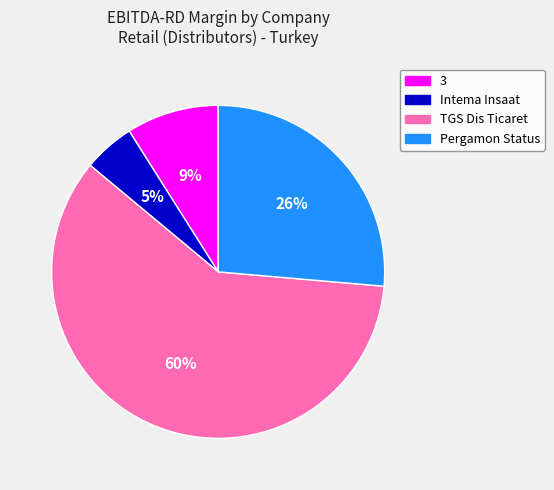

How many segments does this pie chart have?

4